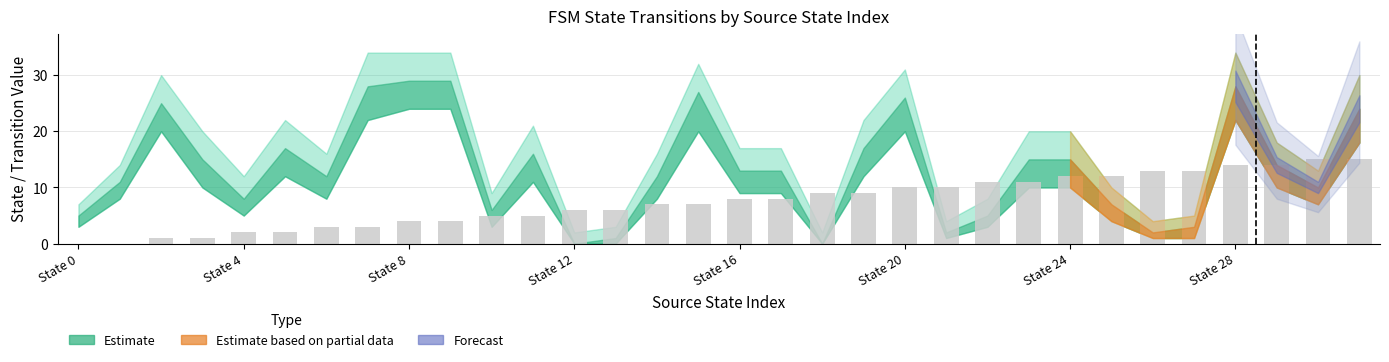

What is the greatest value displayed?

15